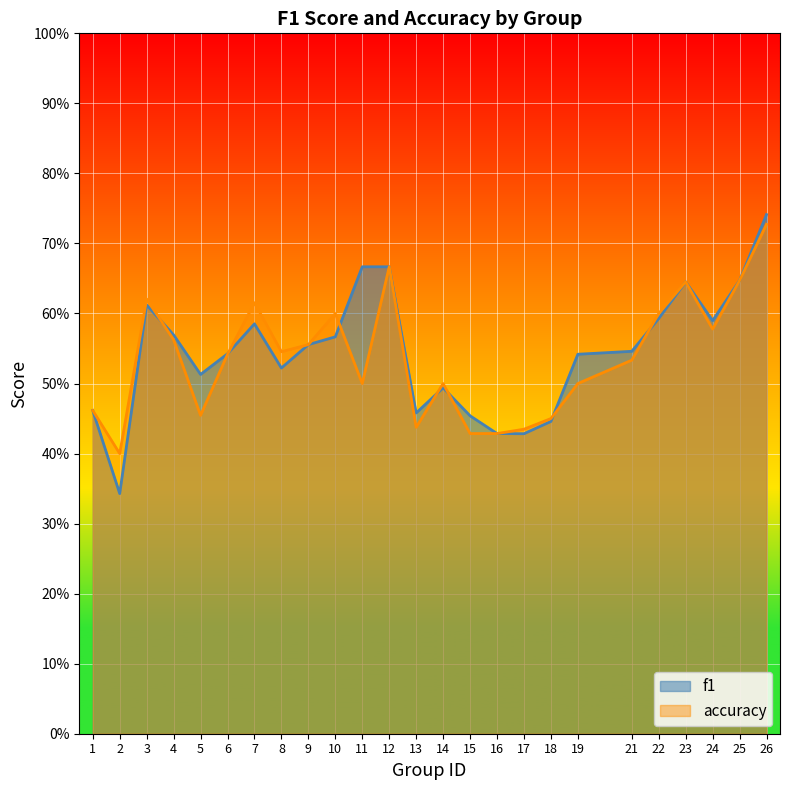

Is the value of f1 at 22 greater than the value of accuracy at 5?

Yes